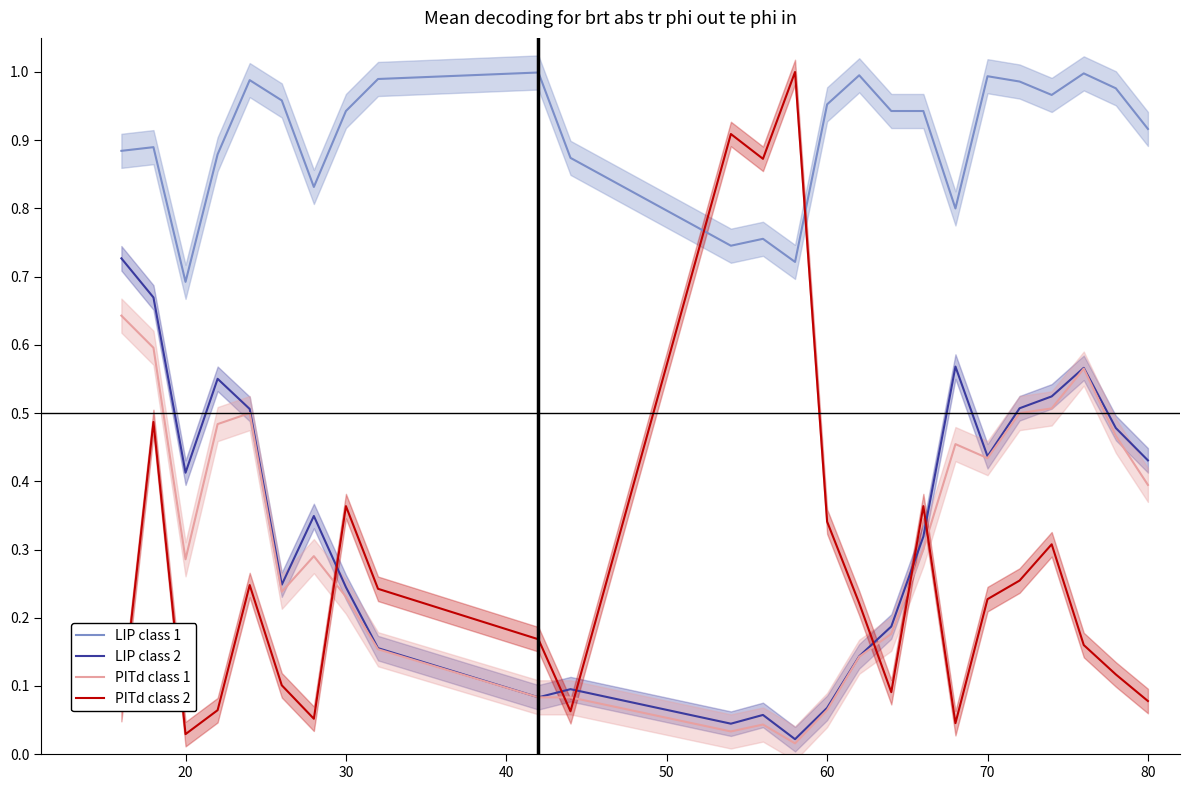

What are all the series names shown in the legend?

LIP class 1, LIP class 2, PITd class 1, PITd class 2